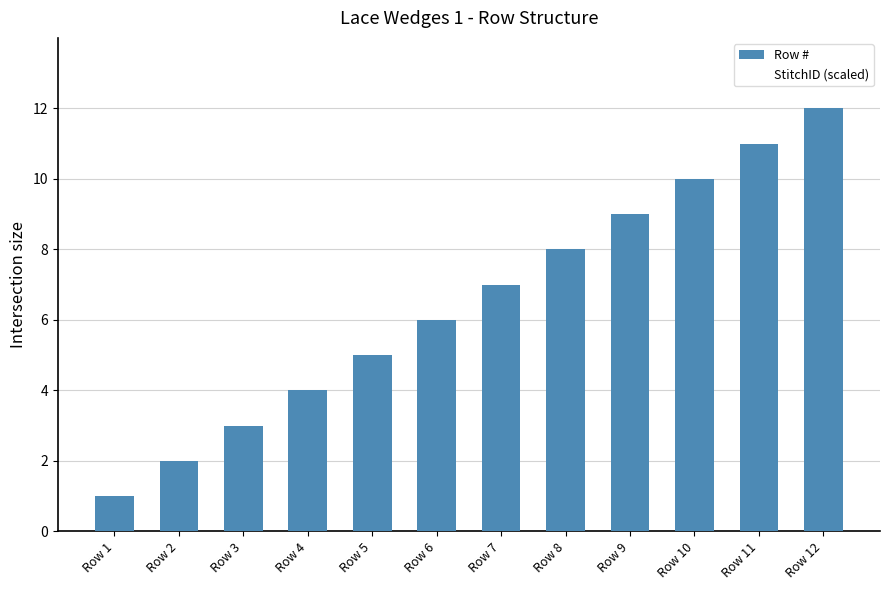

What is the difference between the maximum and minimum values?

11